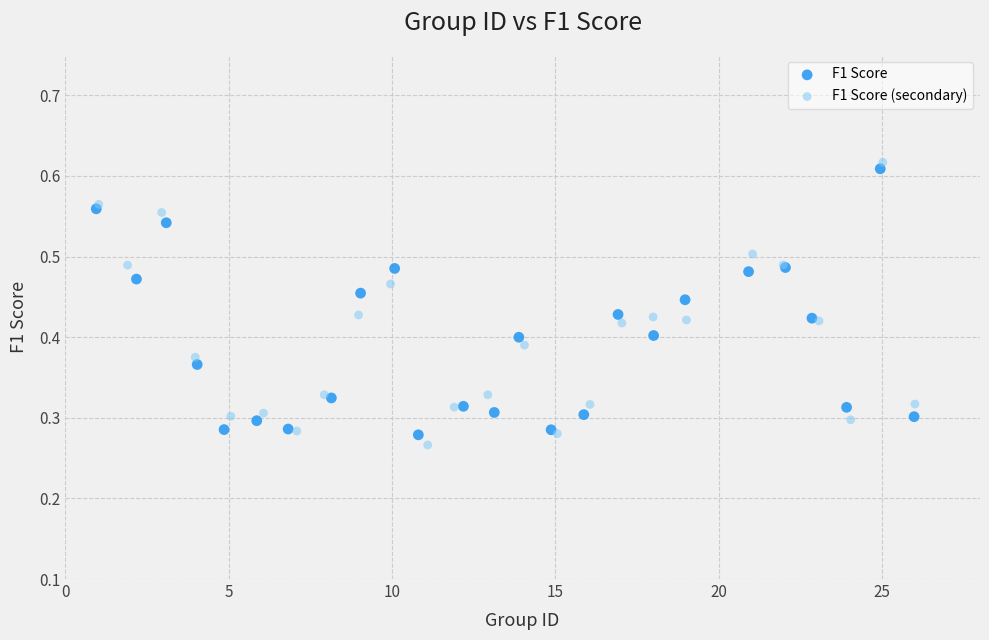

Which series has the largest Y range (max minus min)?

F1 Score (secondary)